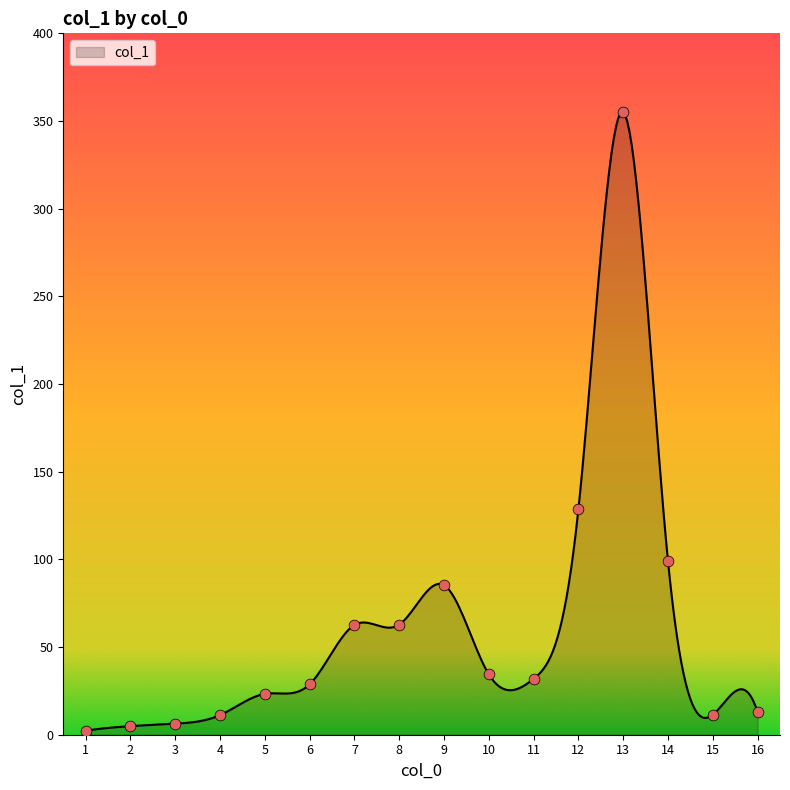

Which has a higher value, 13 or 2?

13